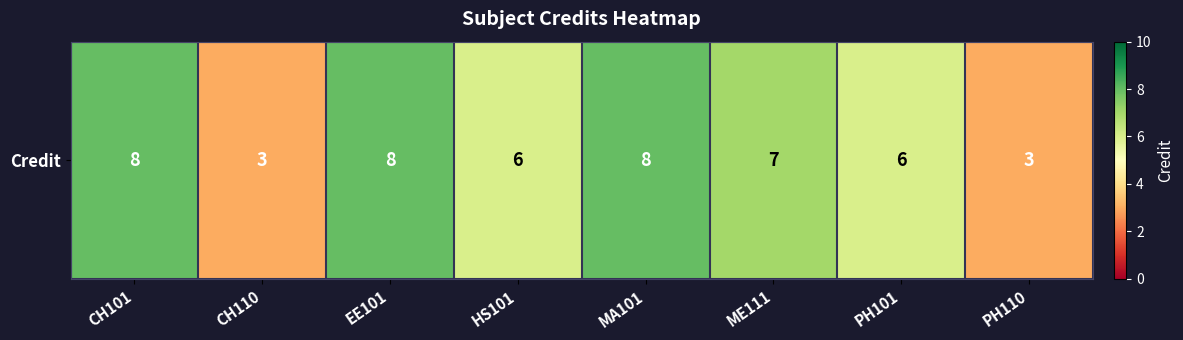

Which has a higher value, PH110 or EE101?

EE101